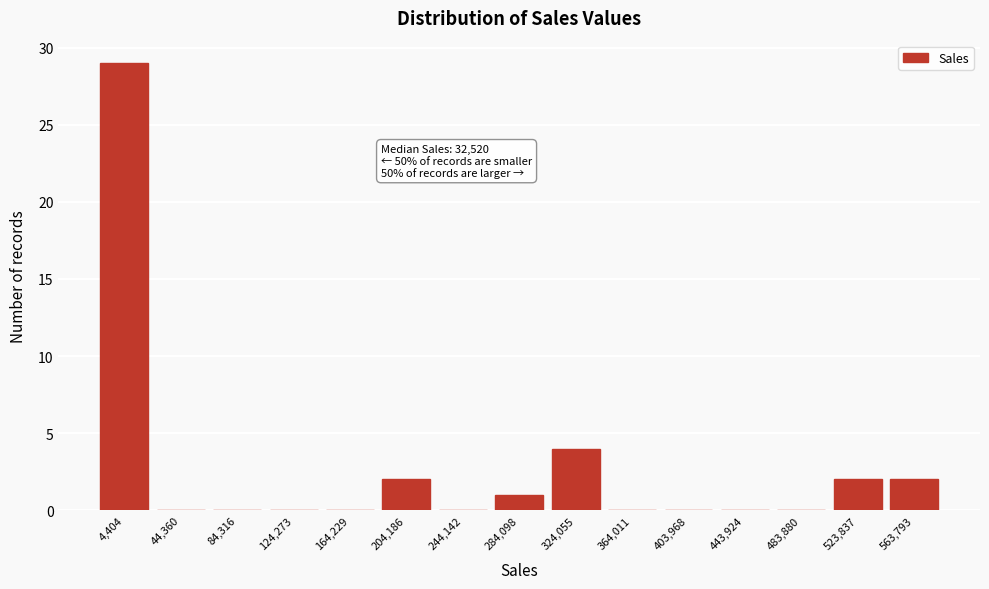

Reading left to right, transcribe all the data shown in this chart.

4,404=29	44,360=0	84,316=0	124,273=0	164,229=0	204,186=2	244,142=0	284,098=1	324,055=4	364,011=0	403,968=0	443,924=0	483,880=0	523,837=2	563,793=2